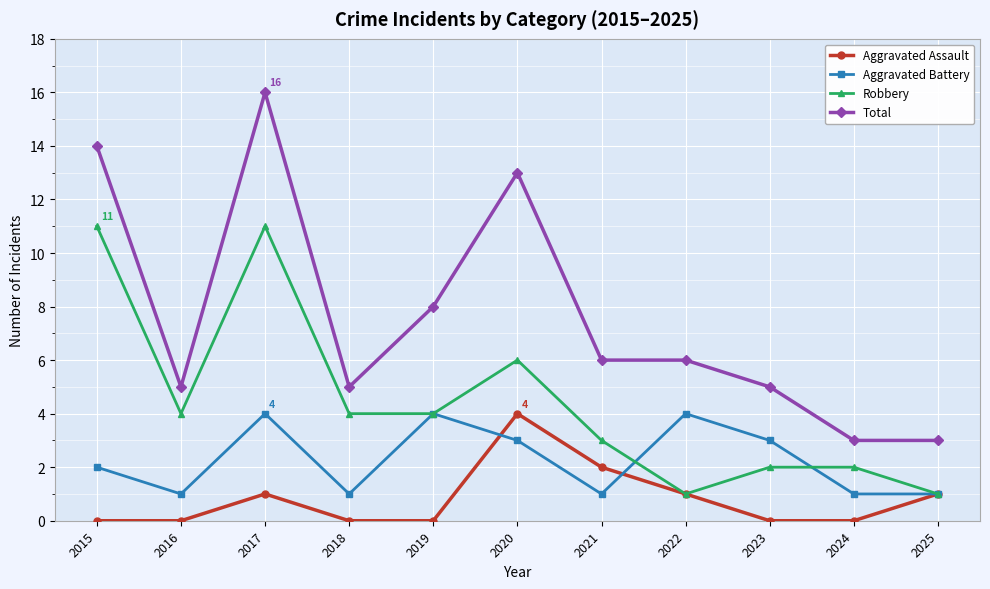

Which series has the widest spread of values?

Total